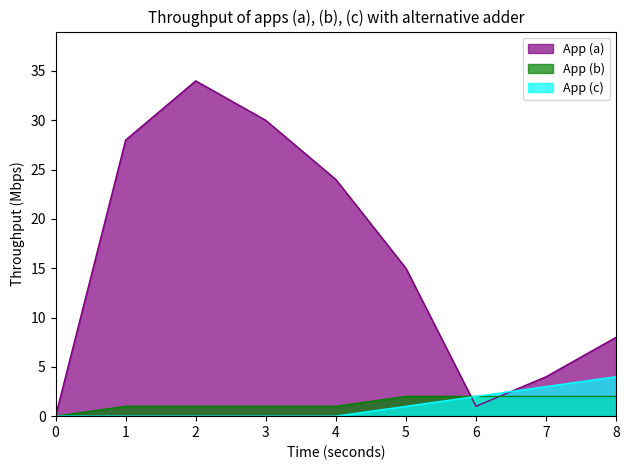

What is the total value across all series at 7?

9